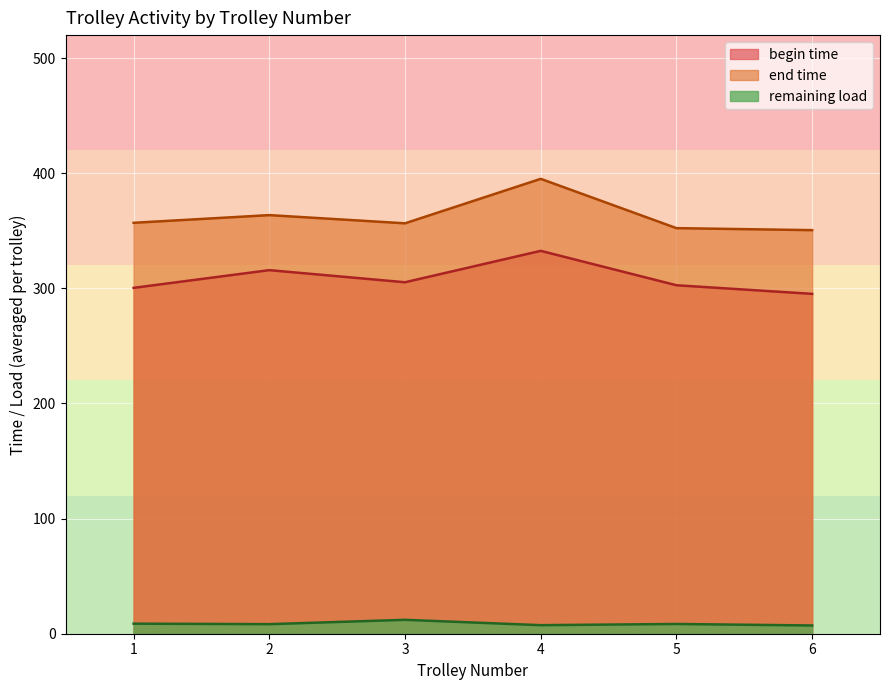

The remaining load series shows 8.0 at 3. True or false?

False